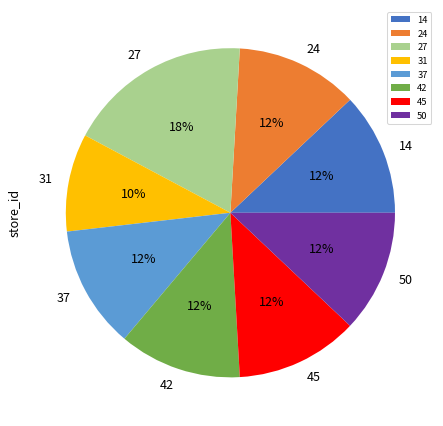

Is there any slice that represents more than half of the pie?

No